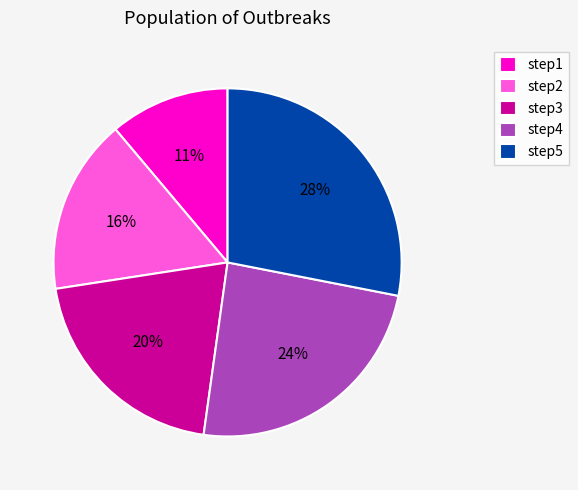

Combined, do step2 and step5 account for over 50%?

No